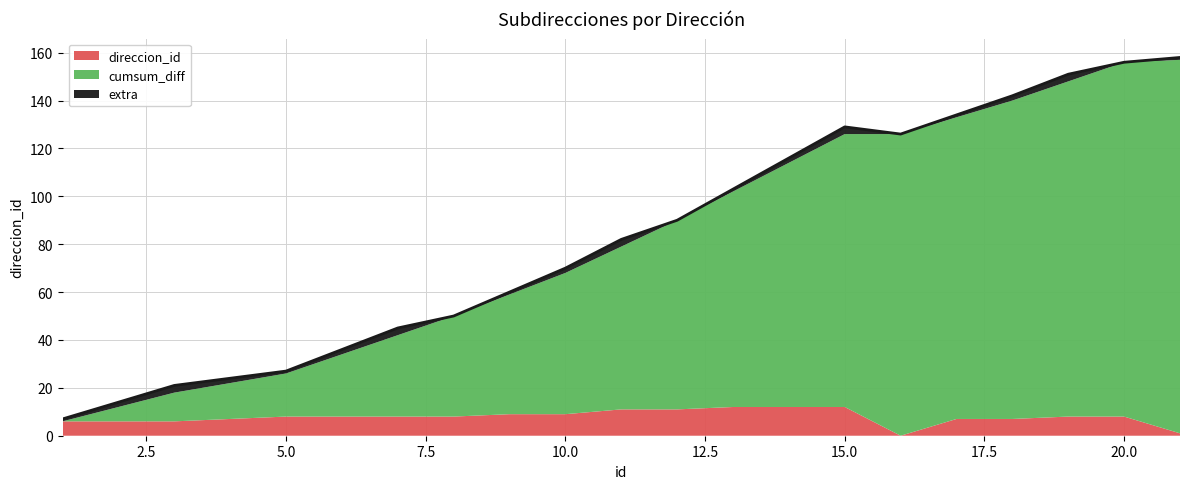

Count the number of categories in the chart.

20